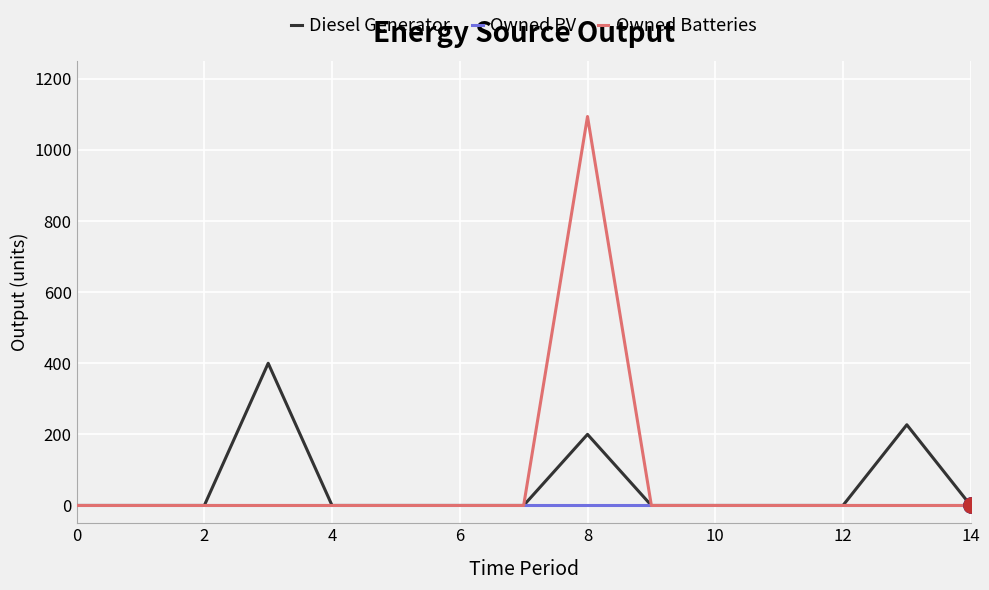

What are all the series names shown in the legend?

Diesel Generator, Owned PV, Owned Batteries